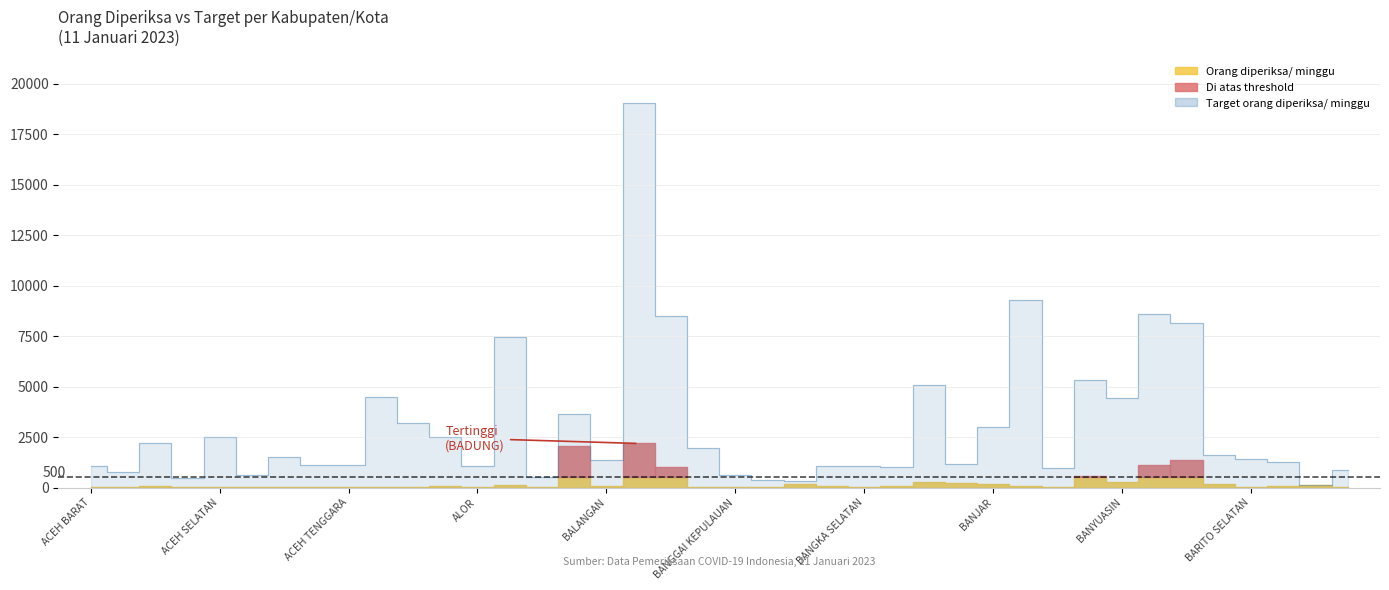

At which category does the data reach its first local peak?

ACEH BESAR